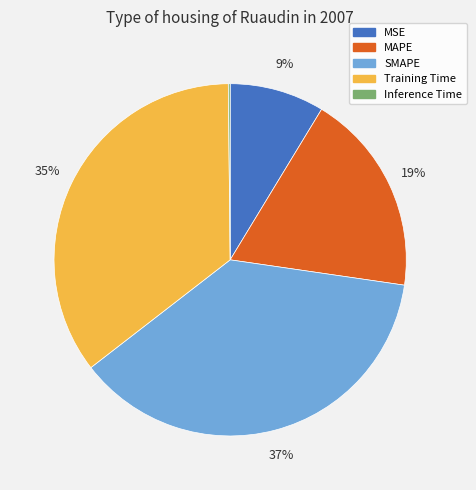

Is there a majority slice in this chart?

No